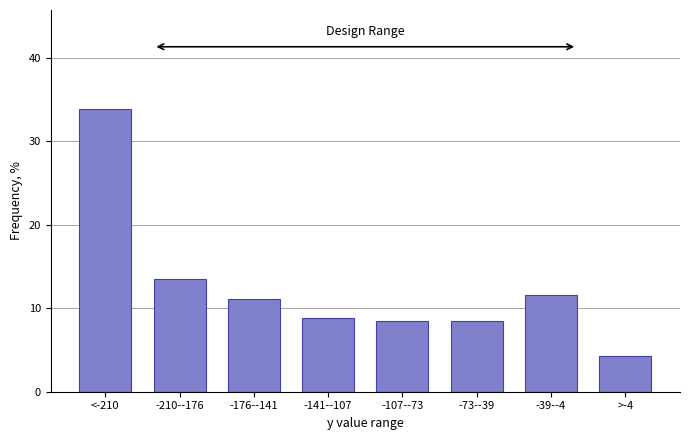

Reading left to right, list all the values displayed in this chart.

<-210=33.8	-210--176=13.5	-176--141=11.2	-141--107=8.8	-107--73=8.5	-73--39=8.5	-39--4=11.5	>-4=4.2